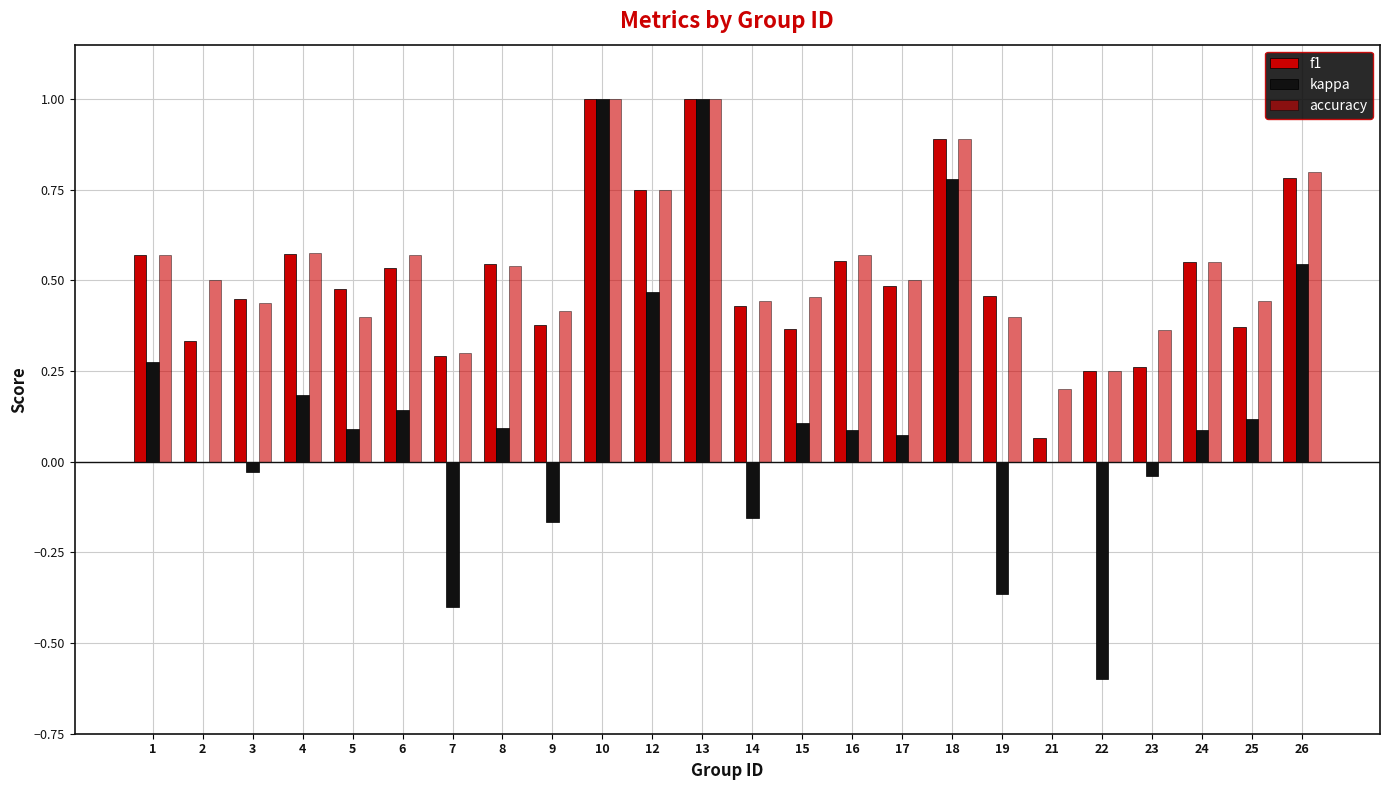

Which has a higher value, 22 or 16?

16